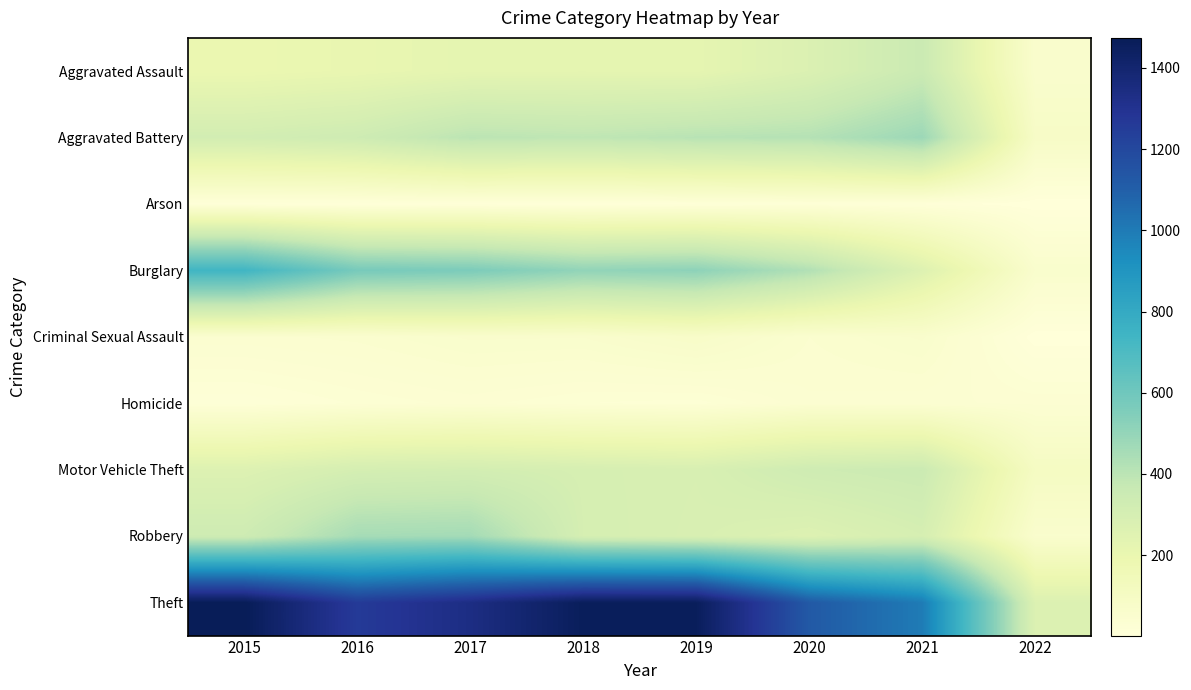

Reading left to right, extract all data points from this chart.

Aggravated Assault: 2015=194	2016=206	2017=224	2018=225	2019=223	2020=273	2021=352	2022=60
Aggravated Battery: 2015=316	2016=336	2017=400	2018=389	2019=407	2020=416	2021=479	2022=87
Arson: 2015=9	2016=7	2017=10	2018=7	2019=12	2020=17	2021=12	2022=2
Burglary: 2015=738	2016=576	2017=562	2018=506	2019=517	2020=425	2021=261	2022=59
Criminal Sexual Assault: 2015=46	2016=50	2017=61	2018=60	2019=77	2020=48	2021=61	2022=3
Homicide: 2015=15	2016=26	2017=33	2018=25	2019=22	2020=41	2021=38	2022=35
Motor Vehicle Theft: 2015=263	2016=304	2017=312	2018=298	2019=290	2020=333	2021=348	2022=105
Robbery: 2015=337	2016=454	2017=460	2018=301	2019=287	2020=263	2021=300	2022=58
Theft: 2015=1474	2016=1259	2017=1339	2018=1461	2019=1459	2020=1125	2021=998	2022=269